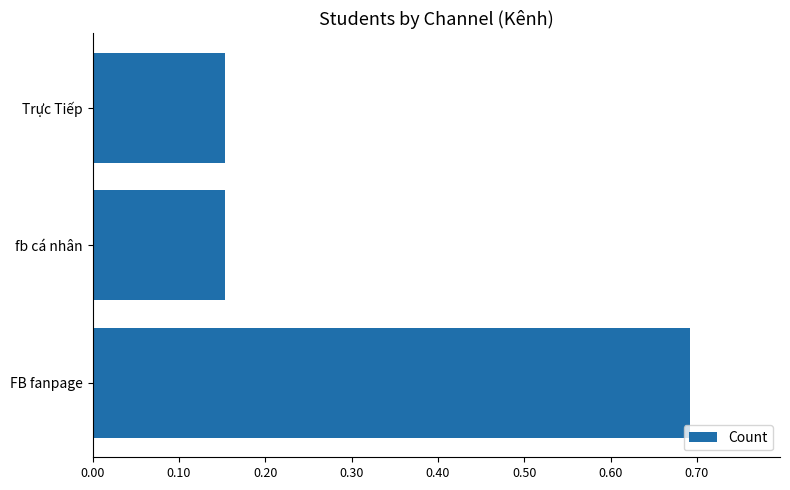

How many values are between 0 and 1?

3